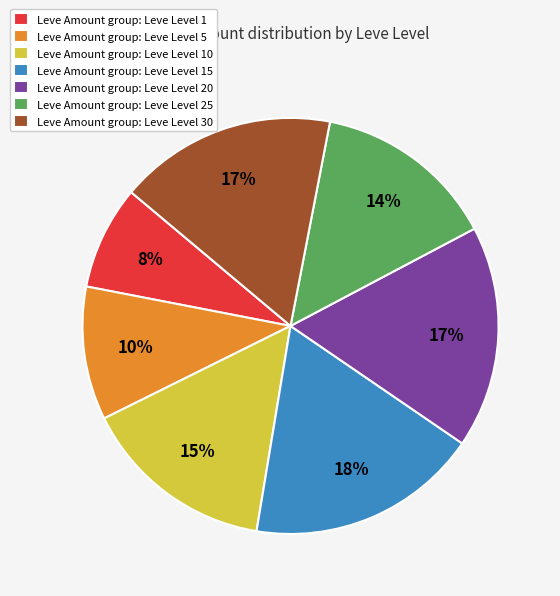

To the nearest percent, what is the average slice percentage?

14%